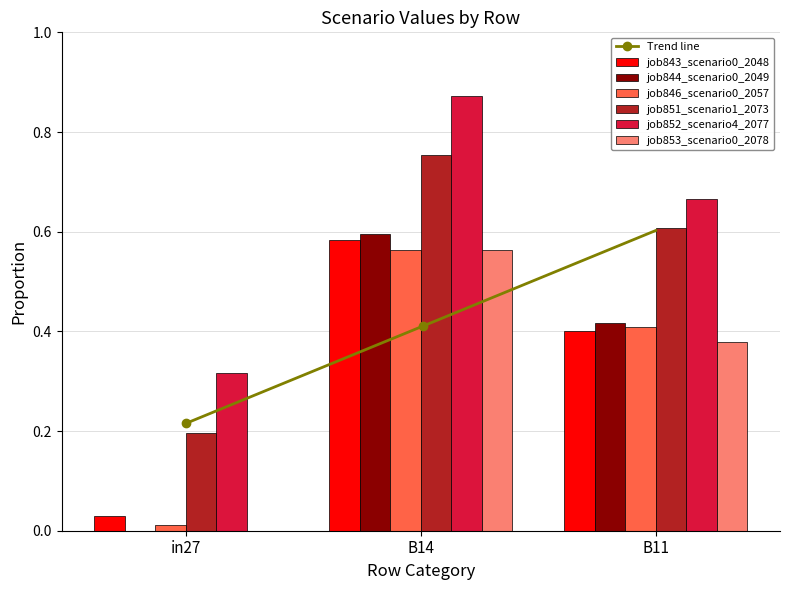

What are all the series names shown in the legend?

job843_scenario0_2048, job844_scenario0_2049, job846_scenario0_2057, job851_scenario1_2073, job852_scenario4_2077, job853_scenario0_2078